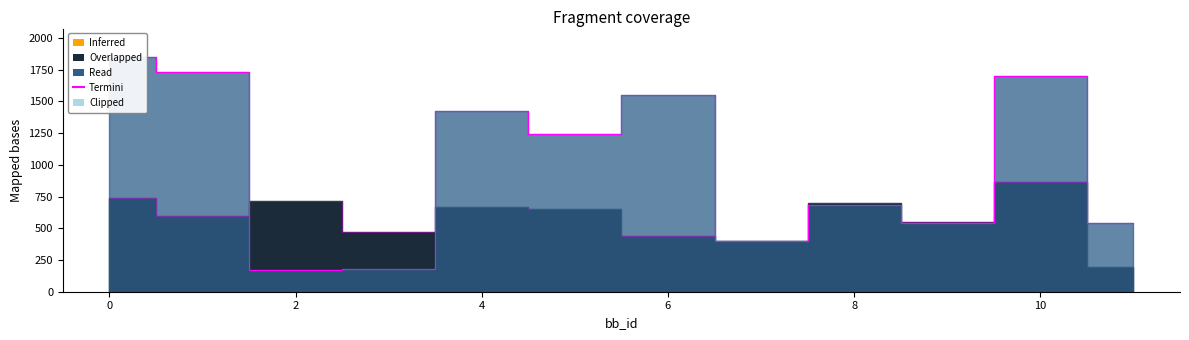

Reading right to left, transcribe all the data shown in this chart.

543.0	1702.1	540.8	682.8	403.3	1547.4	1244.0	1423.6	178.4	168.3	1727.9	1852.0